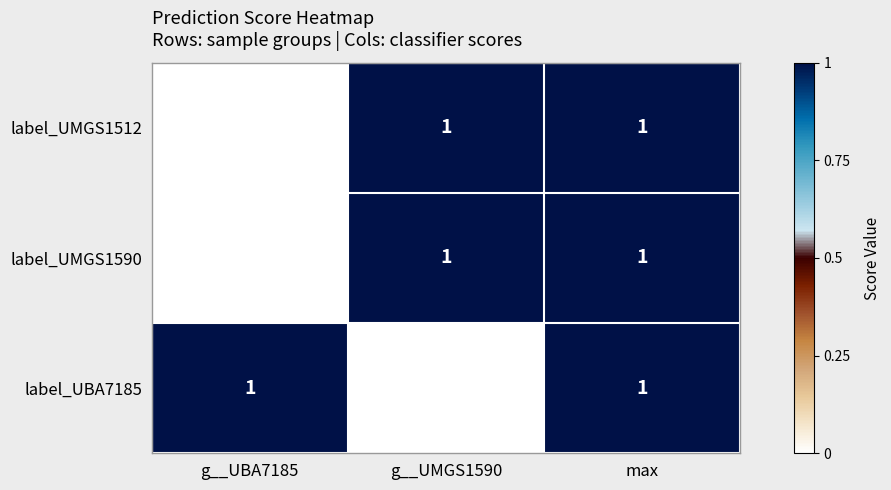

At which label is label_UMGS1512 closest to 0?

g__UBA7185